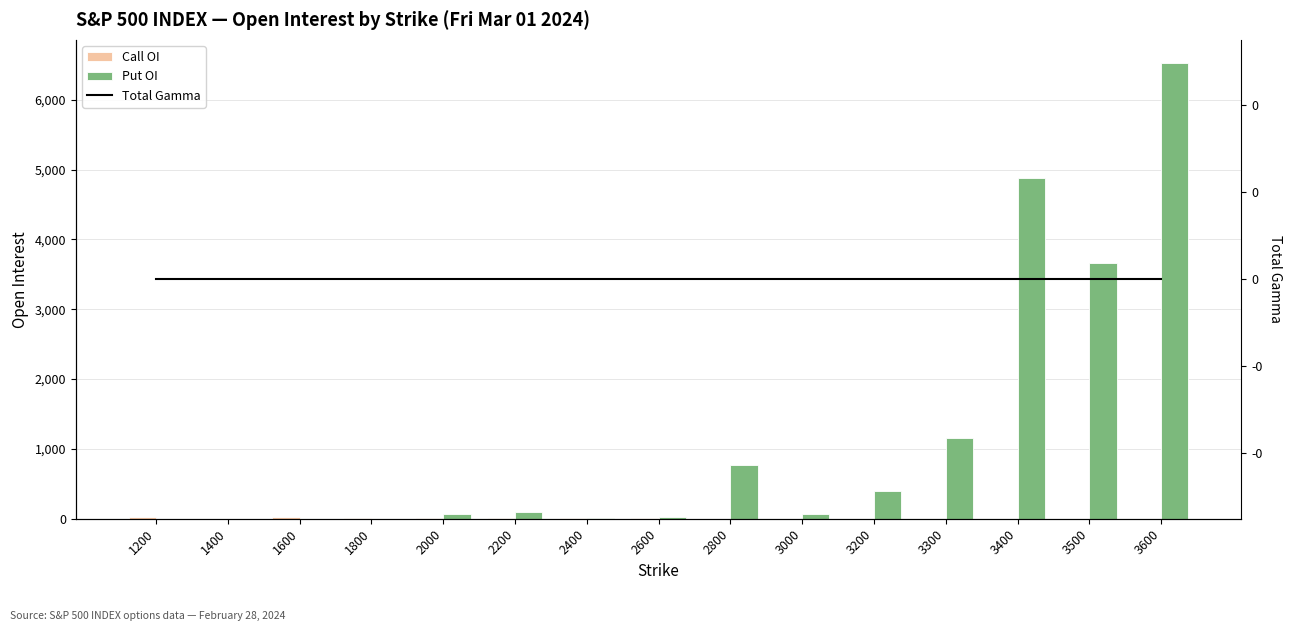

At which label does Put OI reach its peak?

3600